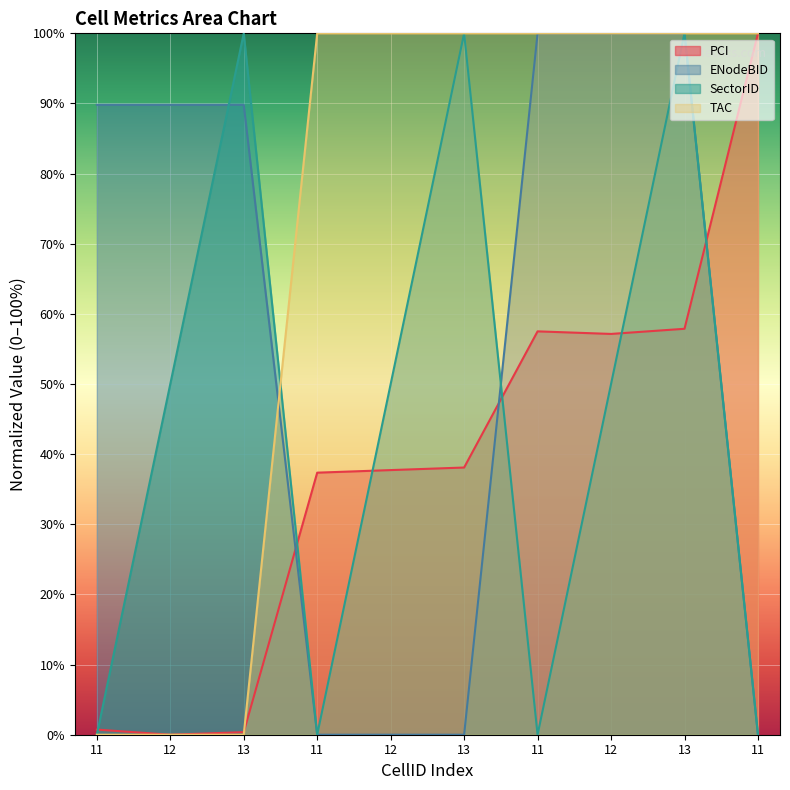

Where do PCI and SectorID first cross each other?

11 and 12